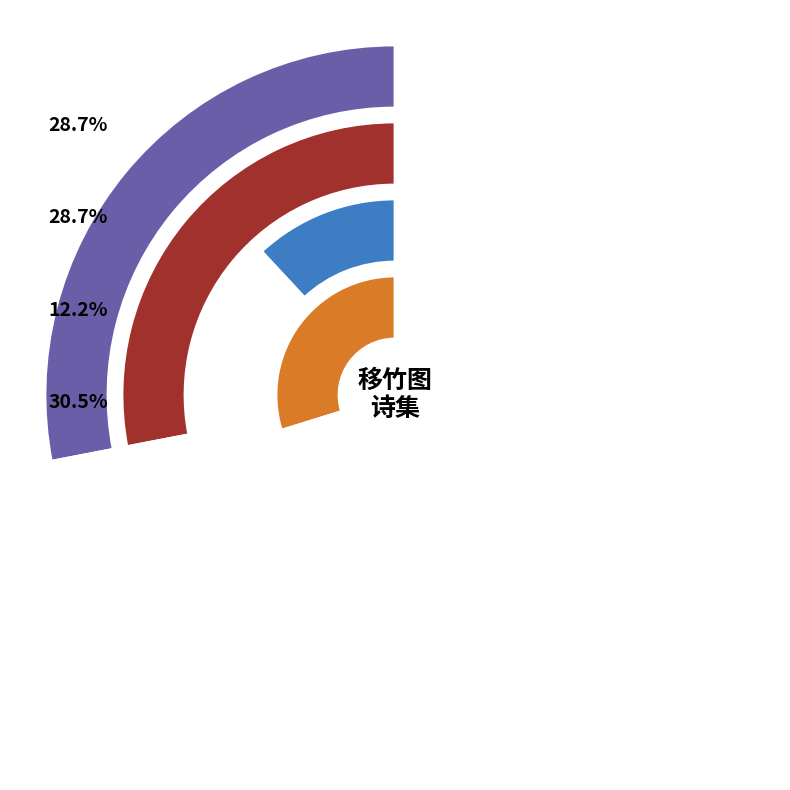

Is it true that 题法时帆祭酒式善移竹图二首 is 30% of the pie?

True